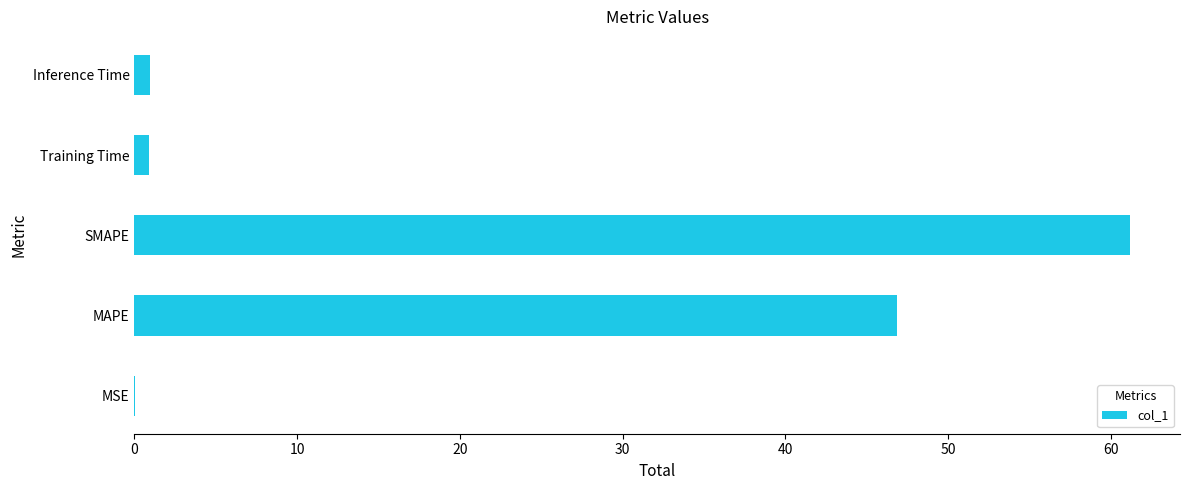

What is the approximate value at MAPE?

46.9